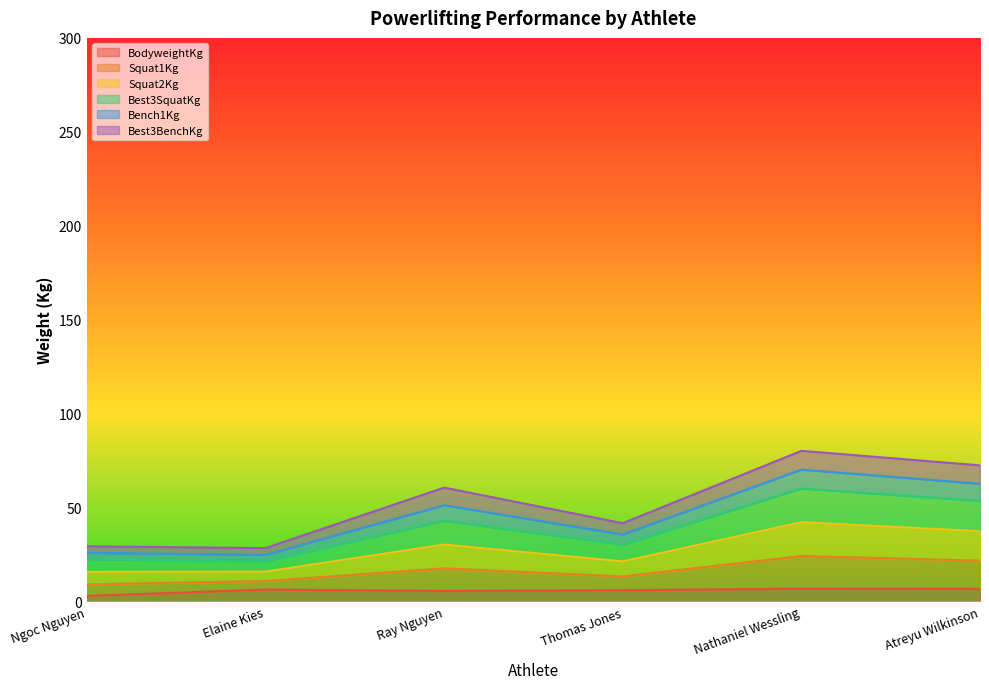

Is it true that BodyweightKg equals 6.3 at Elaine Kies?

True